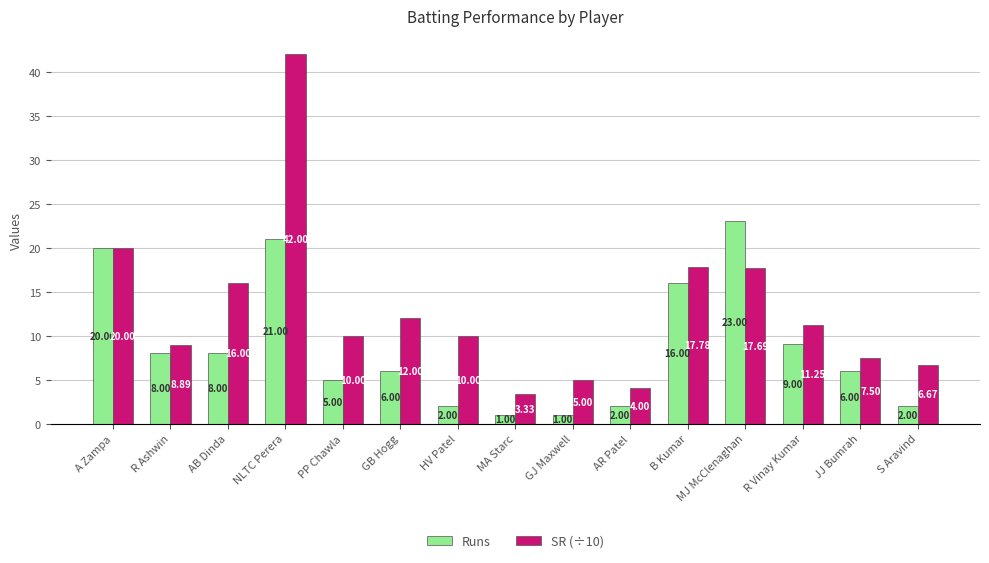

What is the spread (max minus min) of values at MJ McClenaghan?

5.3